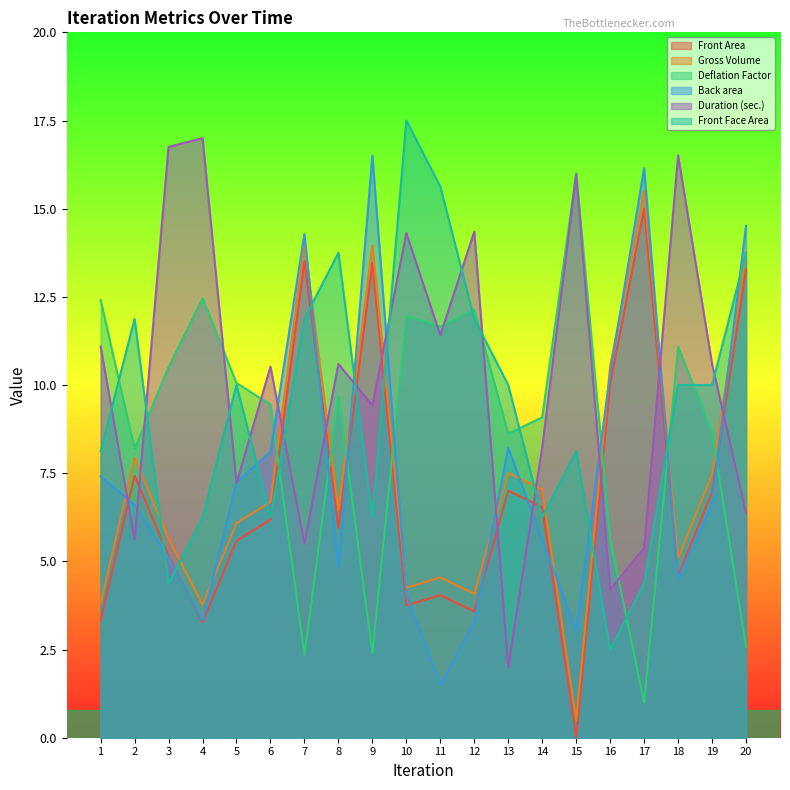

What is the value of the Back area point at the 14th from the left?

5.6